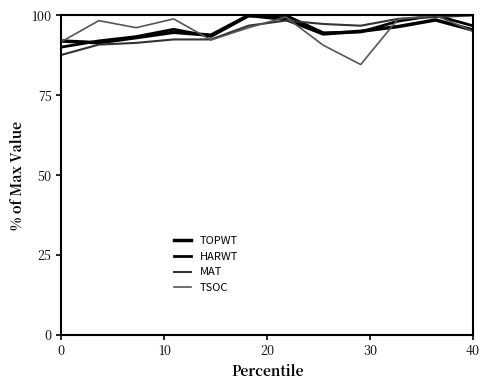

How many lines are shown in the chart?

4